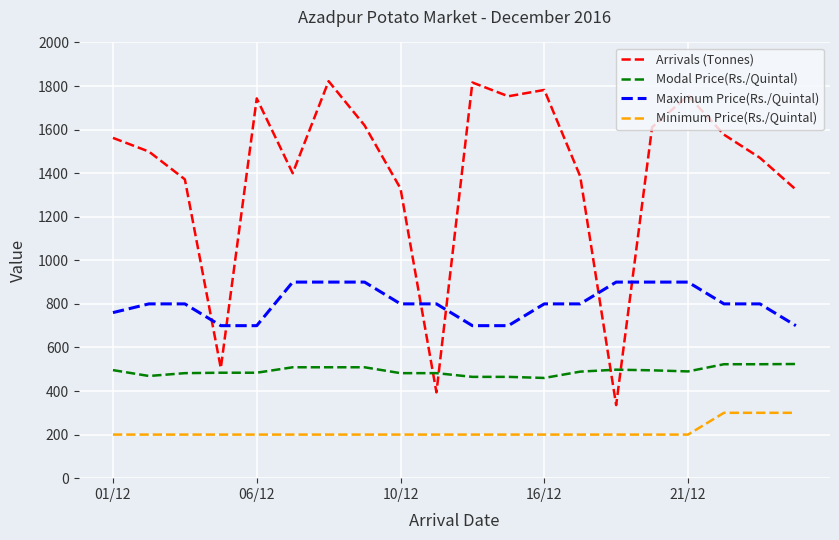

Which series has the widest spread of values?

Arrivals (Tonnes)